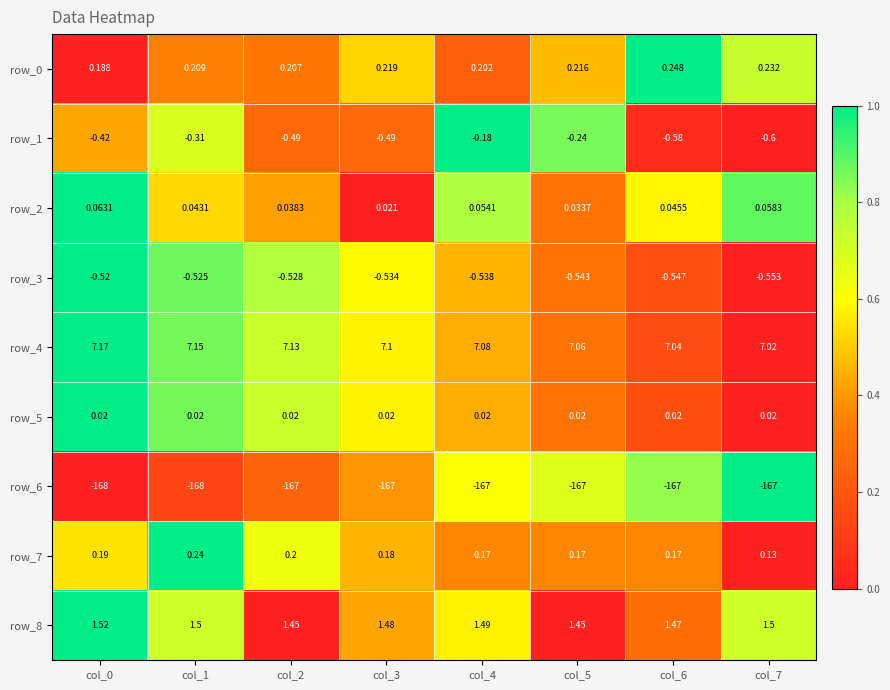

Is the value of row_7 at col_5 greater than the value of row_8 at col_7?

No